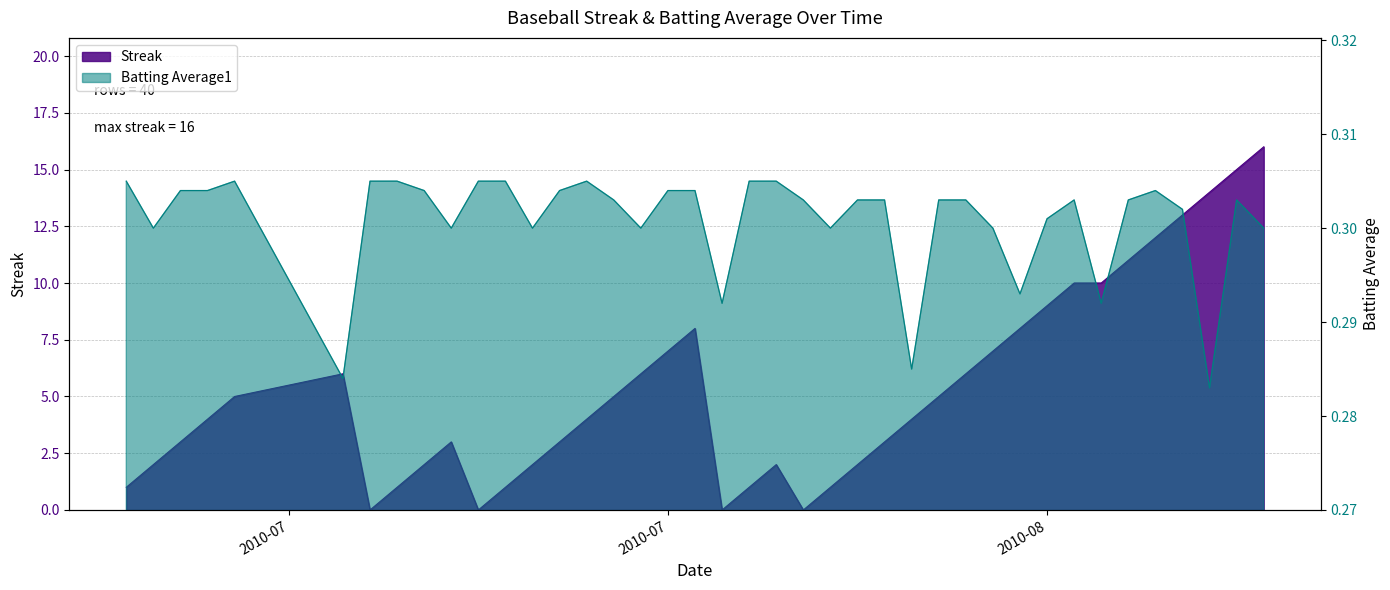

What is the difference between the maximum and second lowest values in the Streak series?

16.0